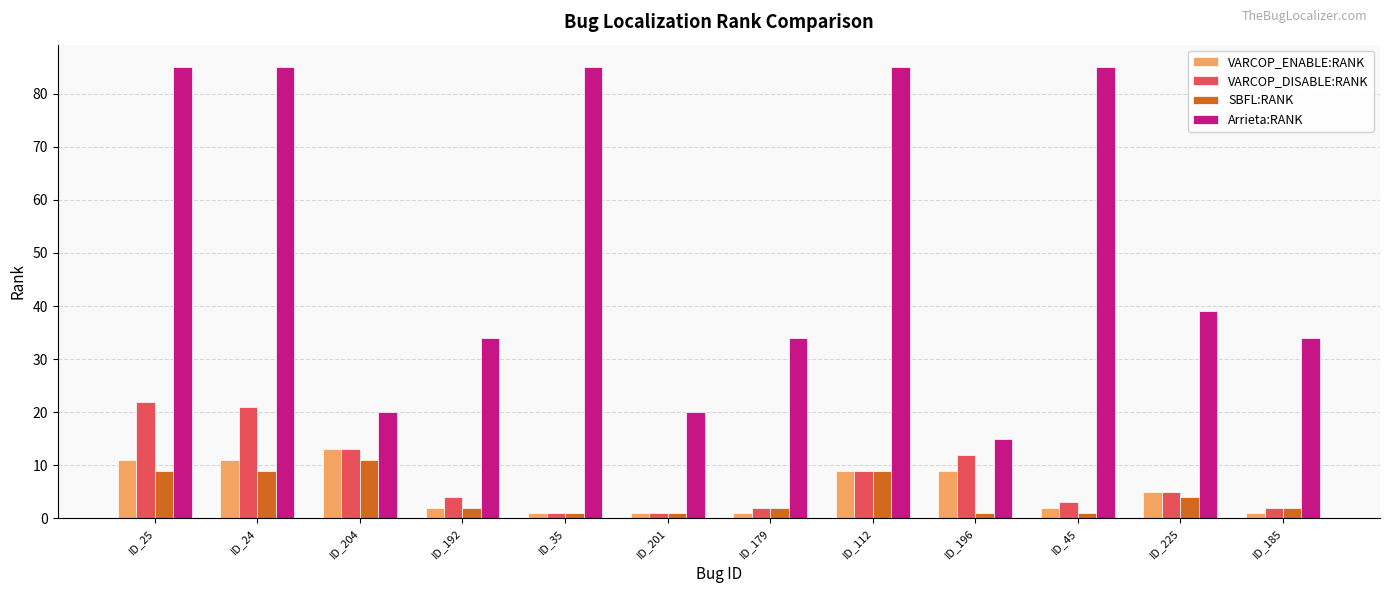

What is the difference between the maximum and minimum values in the Arrieta:RANK series?

70